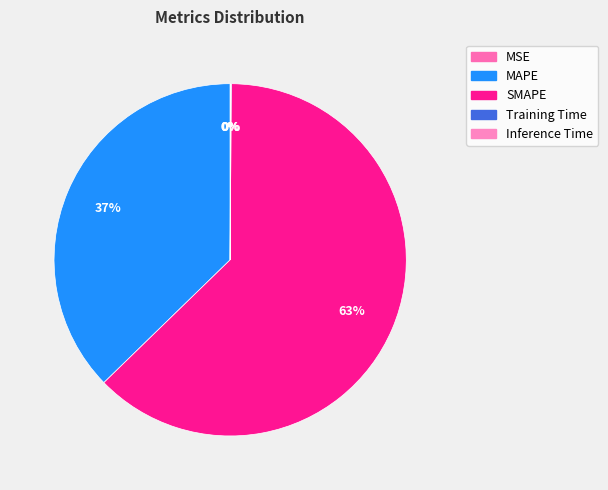

The MSE slice represents 1% of the pie. True or false?

False